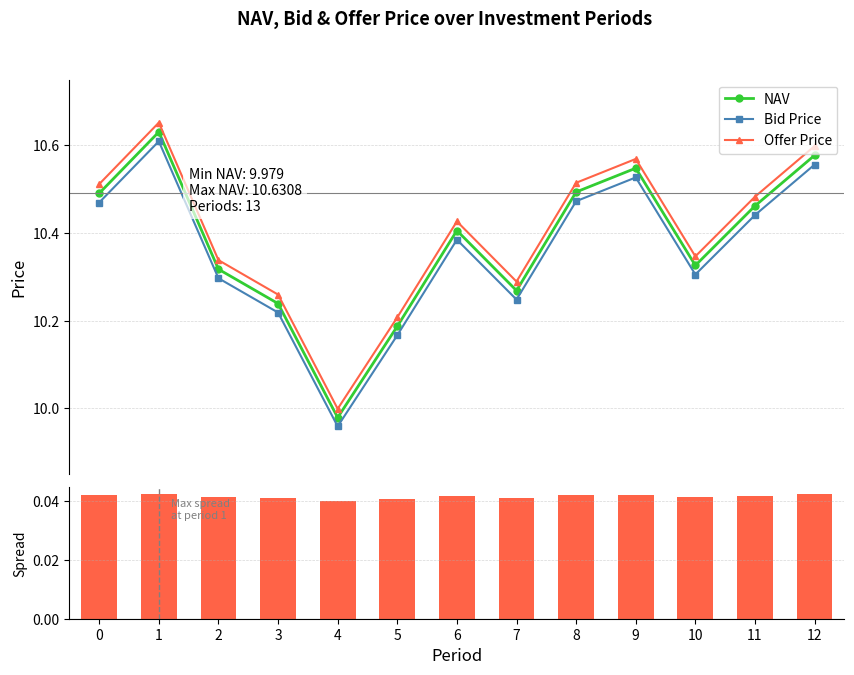

Count the number of data series in this chart.

4